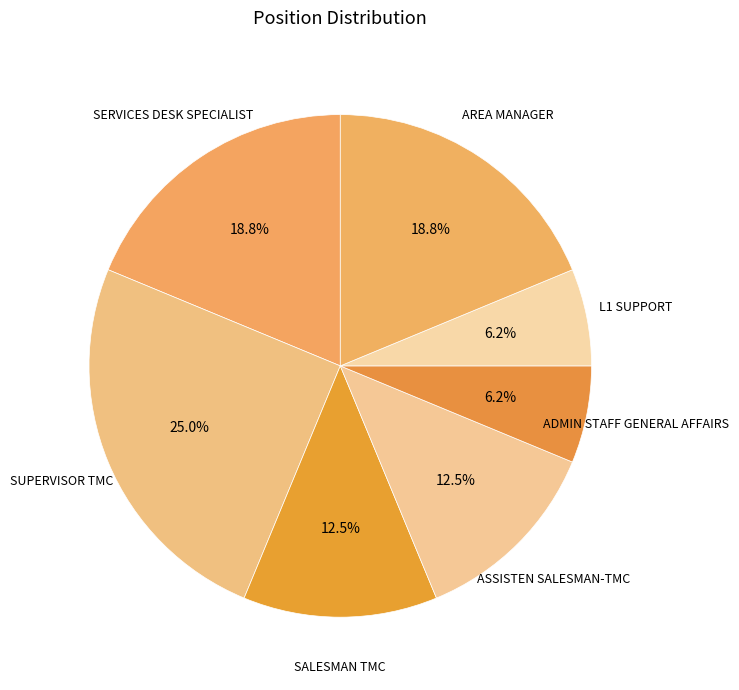

How many segments does this pie chart have?

7